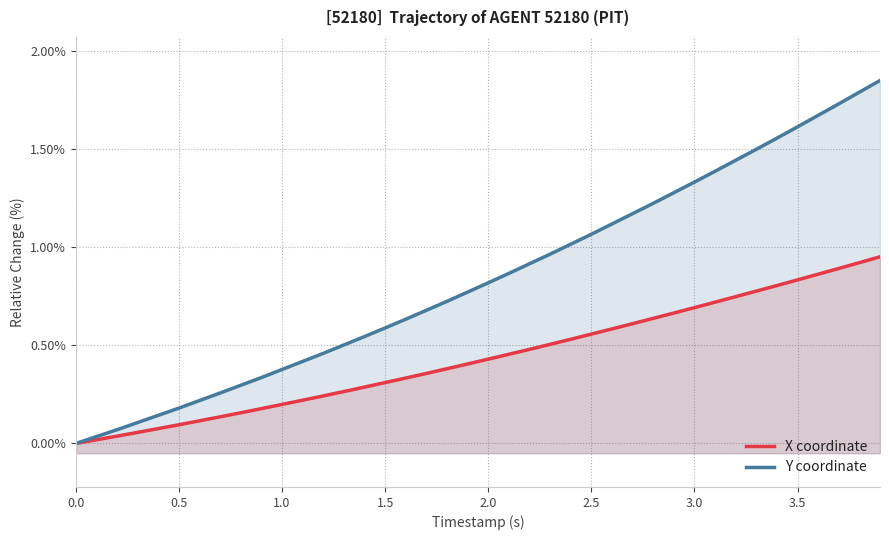

Does the chart have visible grid lines?

Yes